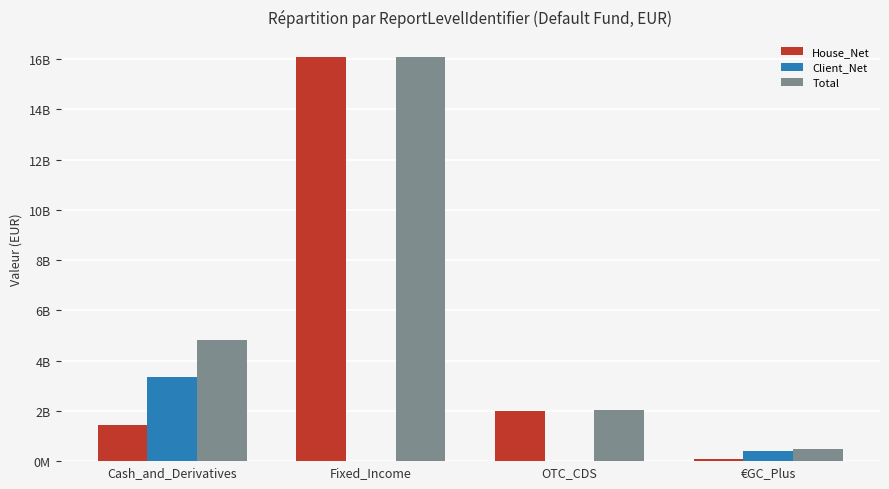

At which label does Total first exceed 4806620000?

Fixed_Income